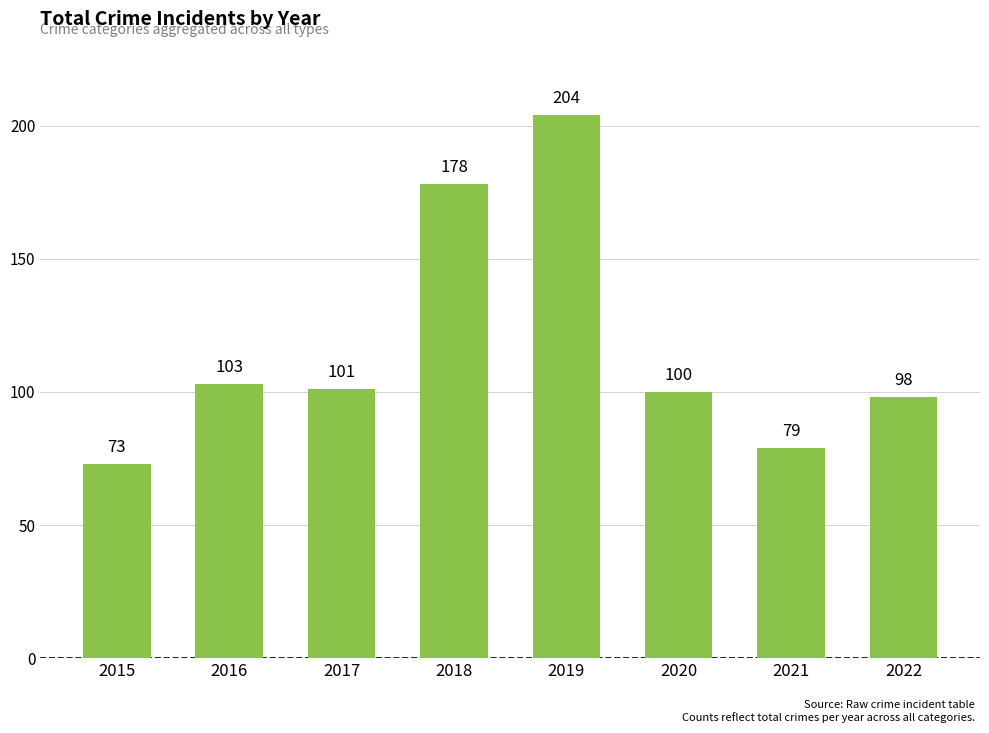

What is the ratio of the value at 2018 to the value at 2015?

2.4